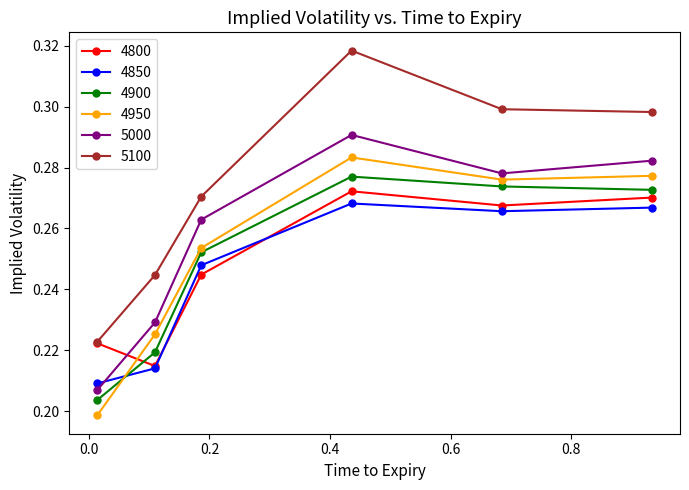

Count the 4900 values in the range 0 to 1.

6